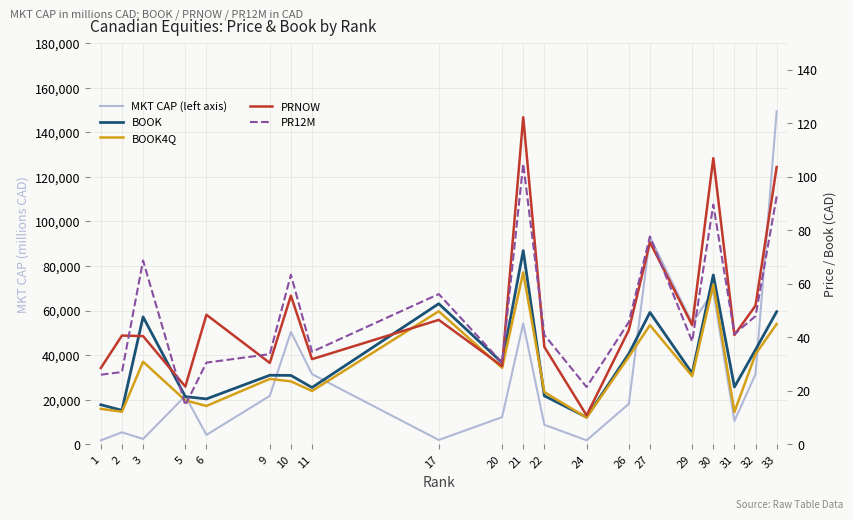

Reading left to right, list all the values displayed in this chart.

MKT CAP (left axis): 1771.1	5392.3	2391.9	21690.5	4228.4	21726.9	50427.9	31488.8	1946.6	12197.7	54212.3	8768.5	1783.9	18148.8	93032.7	54410.9	68530.4	10470.3	31485.7	149386.2
BOOK: 14.8	12.7	47.6	17.8	17.0	25.8	25.8	21.2	52.6	30.5	72.4	18.1	10.1	33.9	49.3	26.5	63.3	21.4	35.4	49.6
BOOK4Q: 13.3	12.2	30.9	16.4	14.3	24.4	23.5	19.9	49.7	28.6	64.3	19.5	10.0	32.8	44.5	25.5	59.6	12.1	33.7	45.0
PRNOW: 28.5	40.7	40.5	21.6	48.4	30.4	55.6	31.8	46.5	29.2	122.3	36.4	10.8	42.7	75.5	44.6	107.0	40.9	51.9	103.7
PR12M: 26.0	27.0	68.7	14.6	30.5	33.7	63.4	34.6	56.2	30.5	104.9	40.9	21.4	45.7	77.7	38.5	89.6	41.2	48.0	92.7